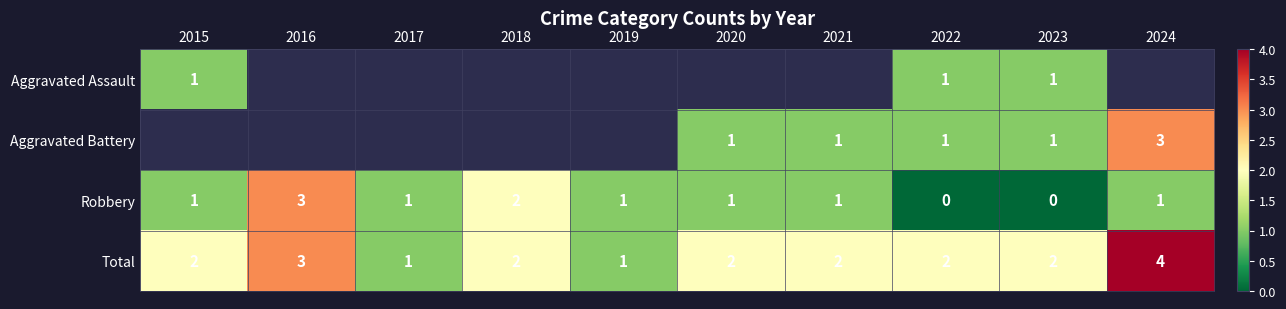

What is the maximum value shown in the chart?

4.0